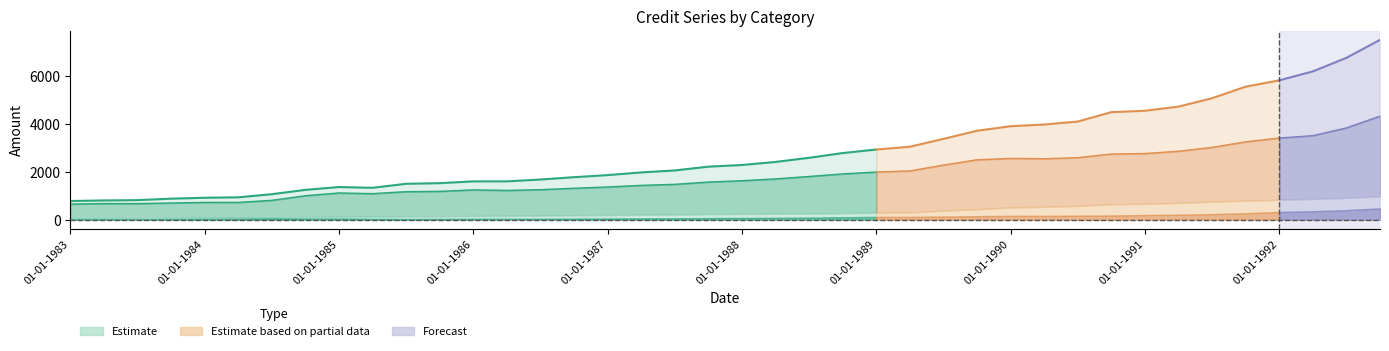

What is the difference between the maximum and minimum values?

2156